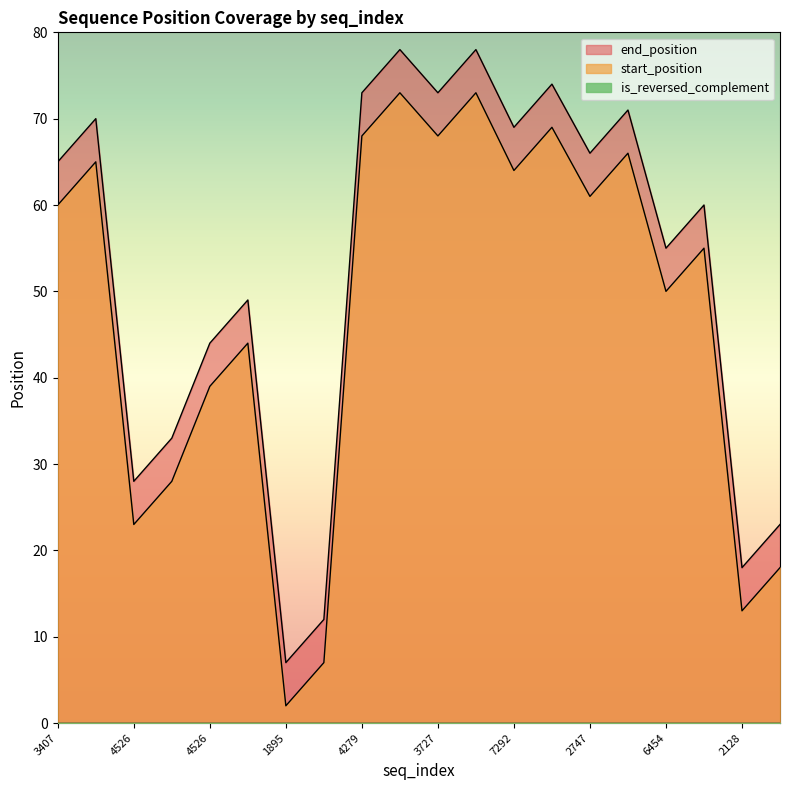

True or false: end_position and start_position cross at least once.

False